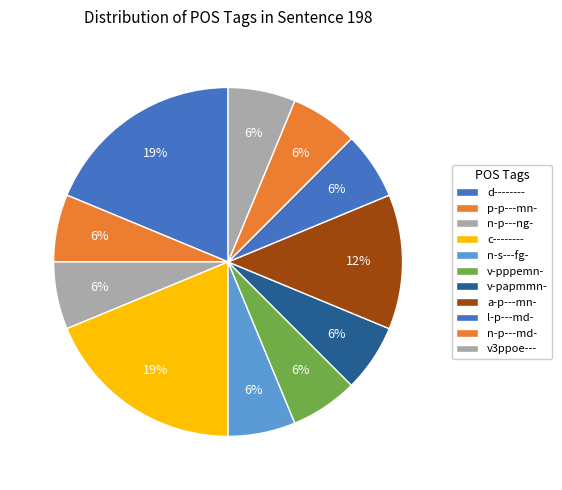

Which category has the biggest portion of the pie?

d--------